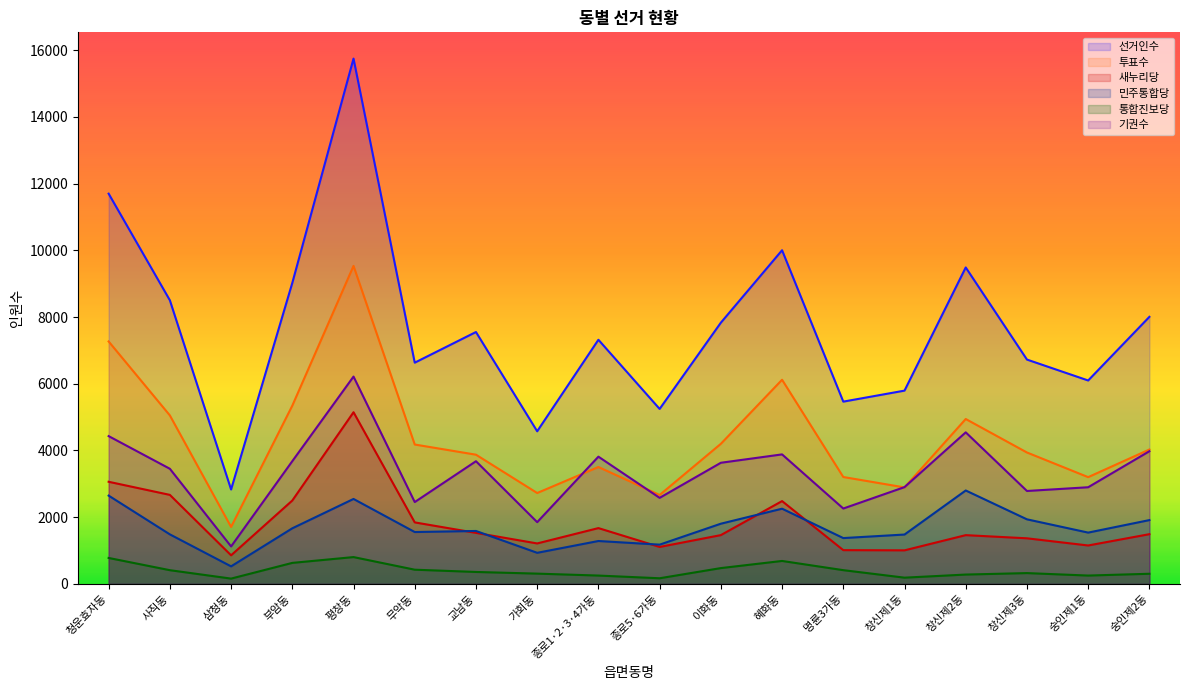

Which series has the largest range (max minus min)?

선거인수